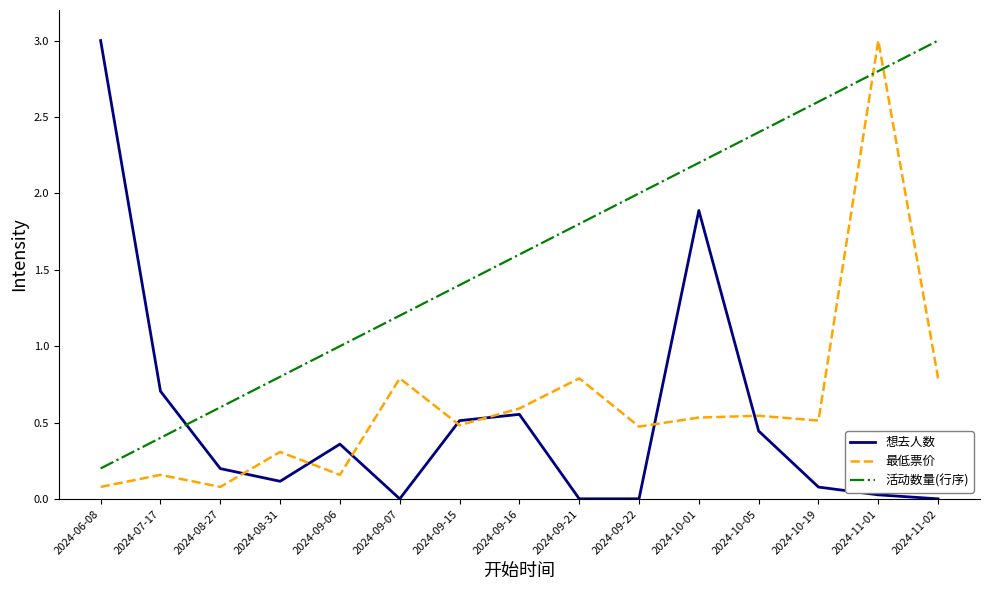

Which series ends up on top after the final intersection of 活动数量(行序) and 想去人数?

活动数量(行序)